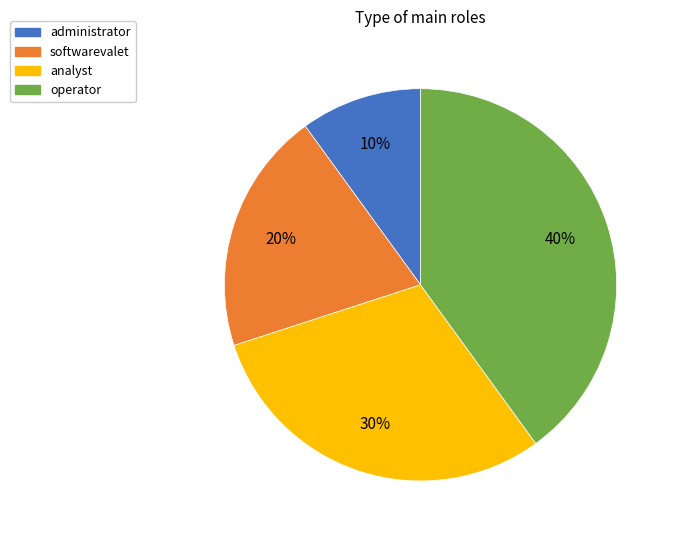

Rank the categories by value from lowest to highest.

administrator, softwarevalet, analyst, operator